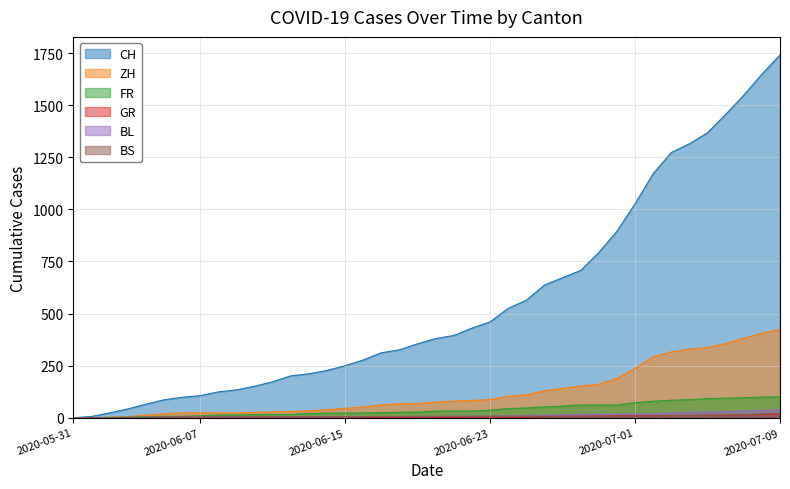

What is the difference between the second highest and second lowest values in the BL series?

34